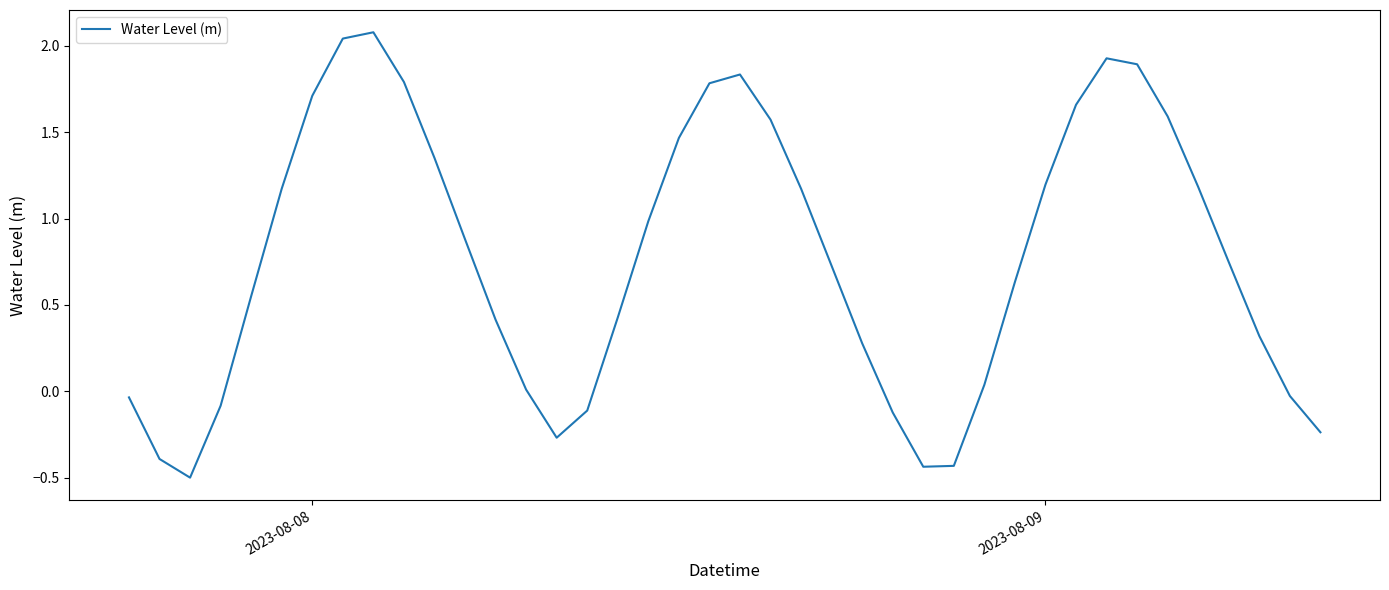

What is the difference between the maximum and minimum values?

2.6